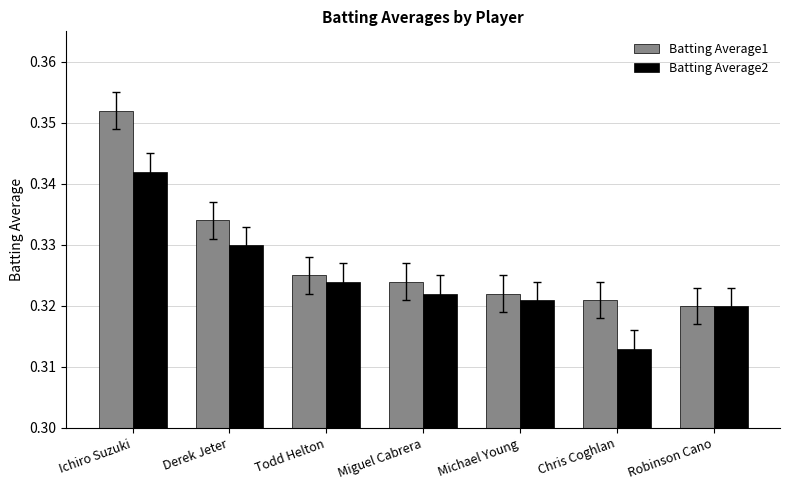

What position from the right is Chris Coghlan?

2